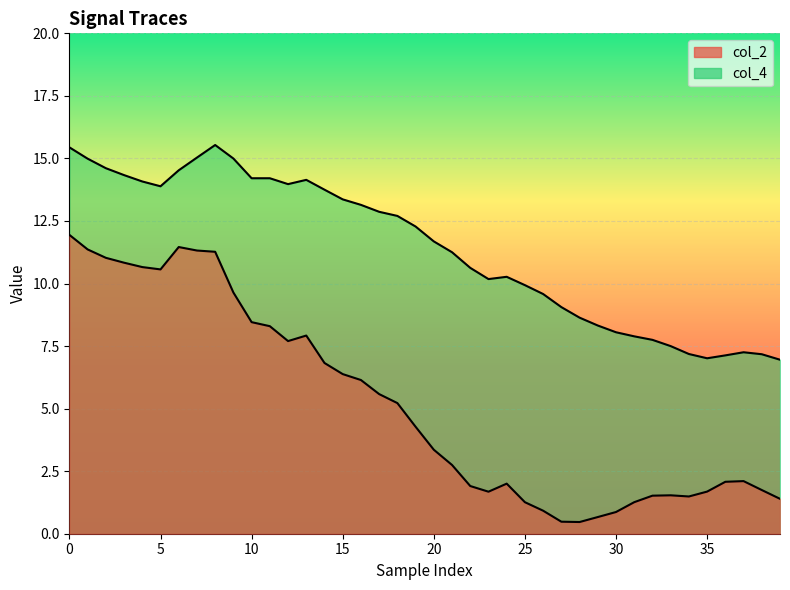

What is the average value of the col_4 series?

11.4